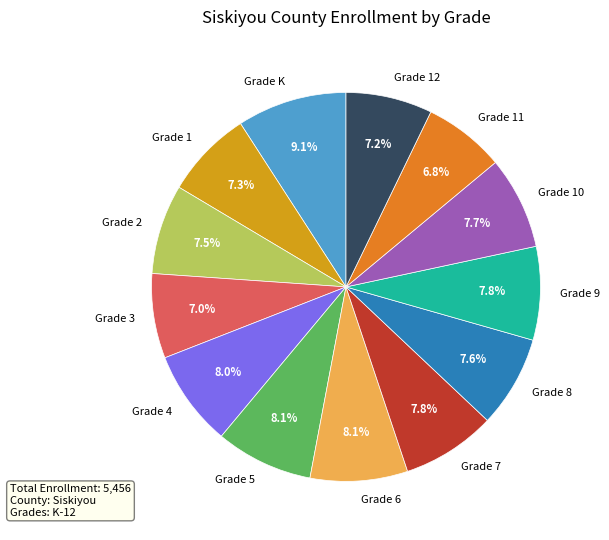

Which slice is the largest?

Grade K